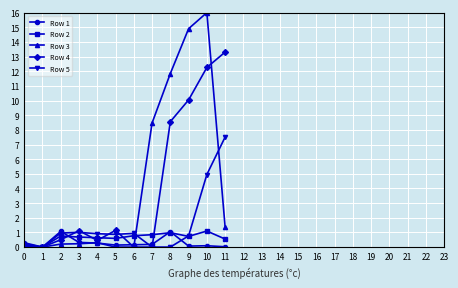

At how many categories does at least one series exceed 4?

5